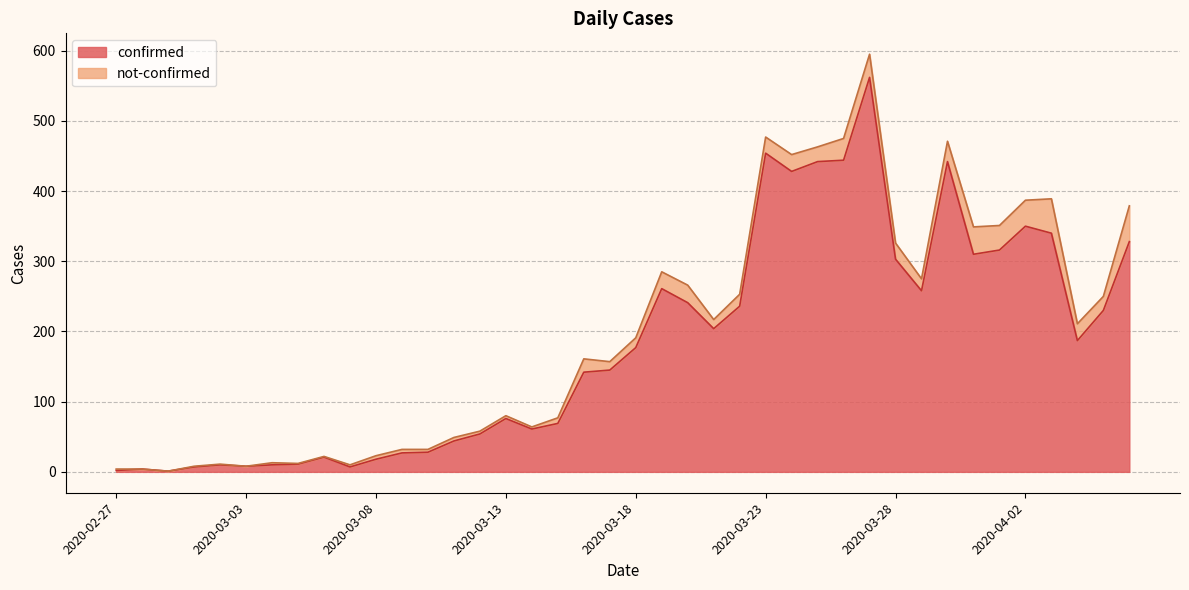

Where is the data nearest to the value 281?

2020-03-19